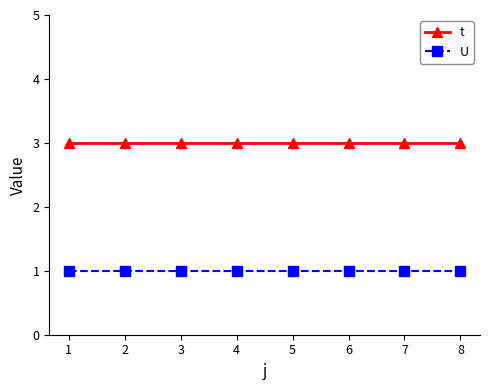

The value of U at 6 is 0. True or false?

False